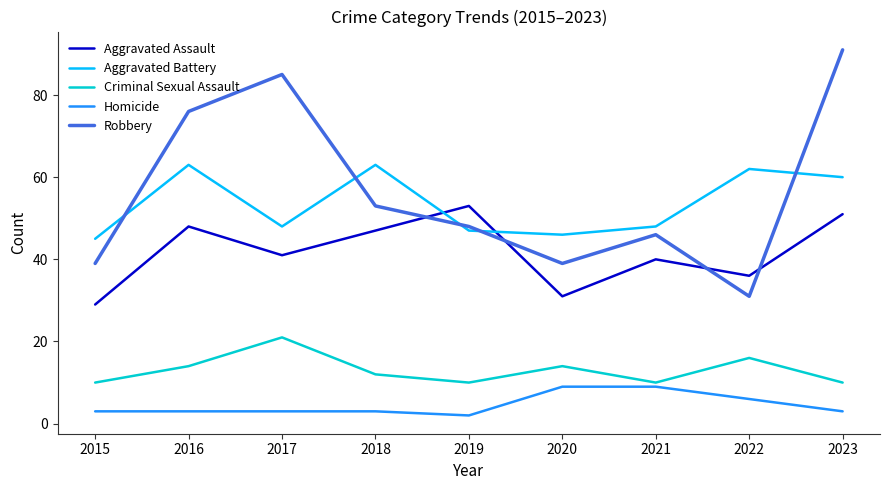

Reading right to left, extract all data points from this chart.

Aggravated Assault: 2023=51	2022=36	2021=40	2020=31	2019=53	2018=47	2017=41	2016=48	2015=29
Aggravated Battery: 2023=60	2022=62	2021=48	2020=46	2019=47	2018=63	2017=48	2016=63	2015=45
Criminal Sexual Assault: 2023=10	2022=16	2021=10	2020=14	2019=10	2018=12	2017=21	2016=14	2015=10
Homicide: 2023=3	2022=6	2021=9	2020=9	2019=2	2018=3	2017=3	2016=3	2015=3
Robbery: 2023=91	2022=31	2021=46	2020=39	2019=48	2018=53	2017=85	2016=76	2015=39